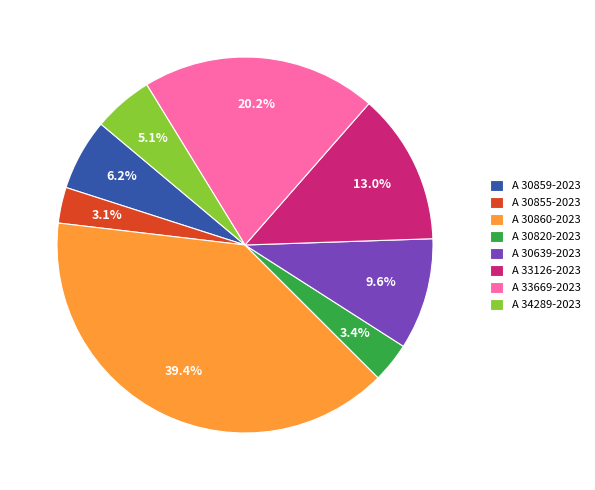

What is the ratio of the value at A 34289-2023 to the value at A 33669-2023?

0.3